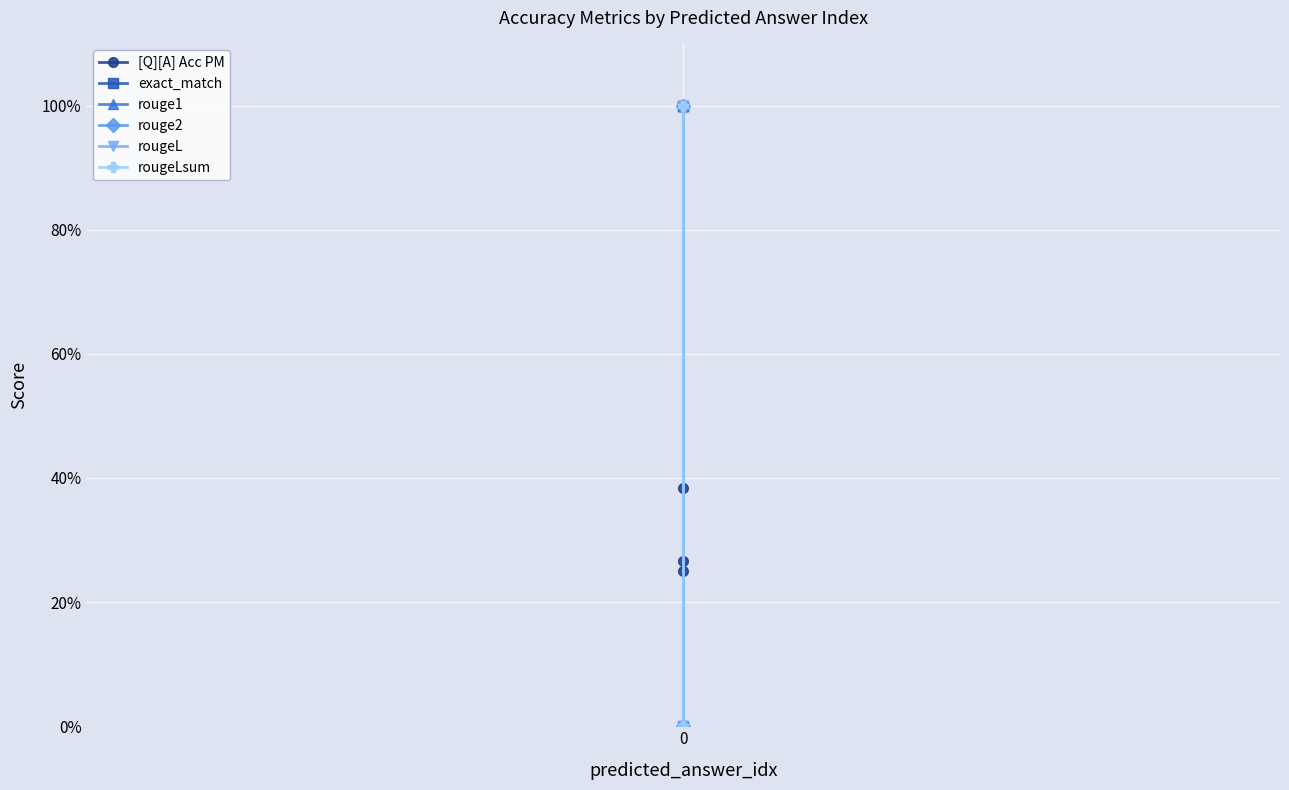

What are all the series names shown in the legend?

[Q][A] Acc PM, exact_match, rouge1, rouge2, rougeL, rougeLsum